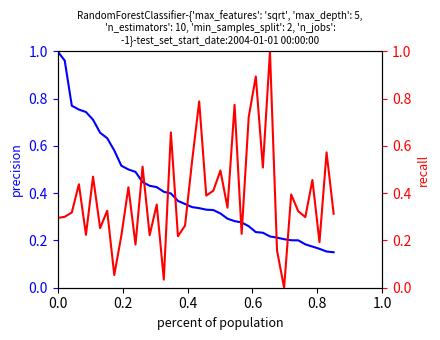

At how many categories does at least one series exceed 0?

40